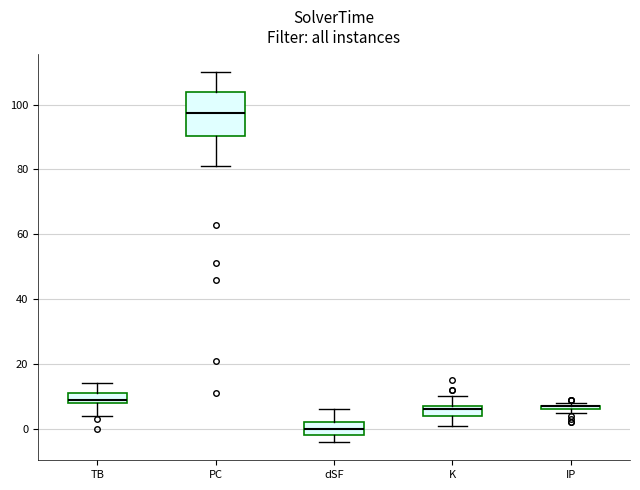

Comparing the boxes themselves (not the whiskers), which one is the tallest?

PC